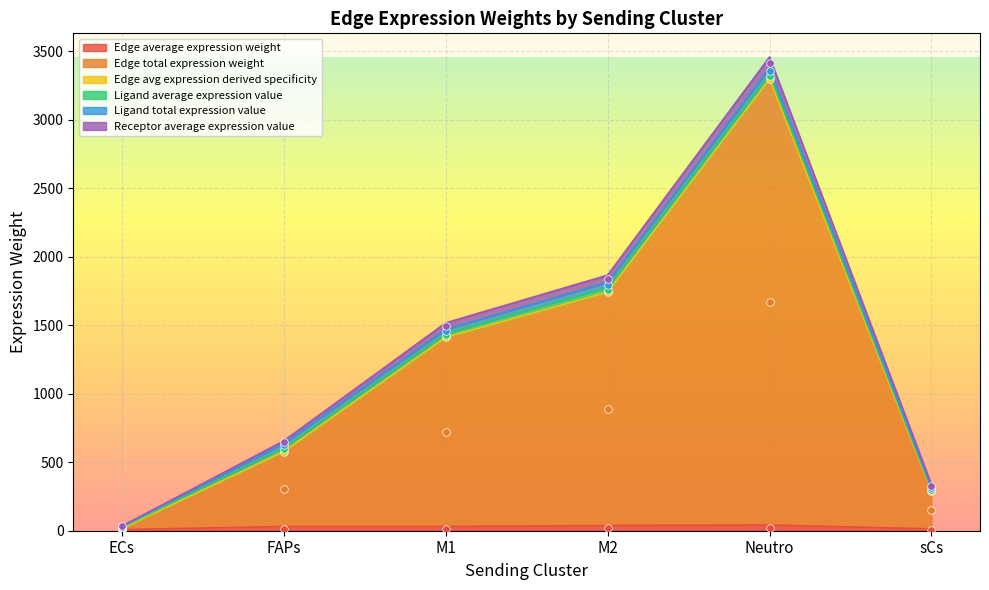

Which series contains the lowest Y value?

Ligand average expression value